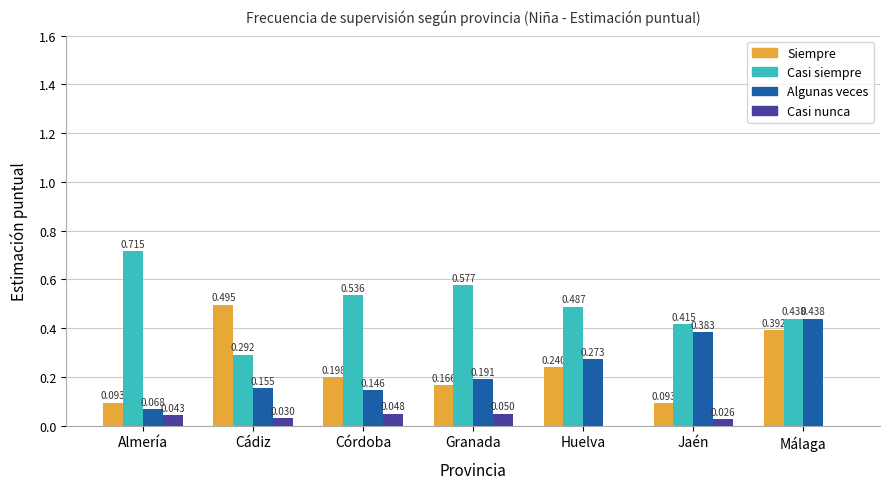

Between Córdoba and Jaén, which series saw the biggest shift?

Algunas veces